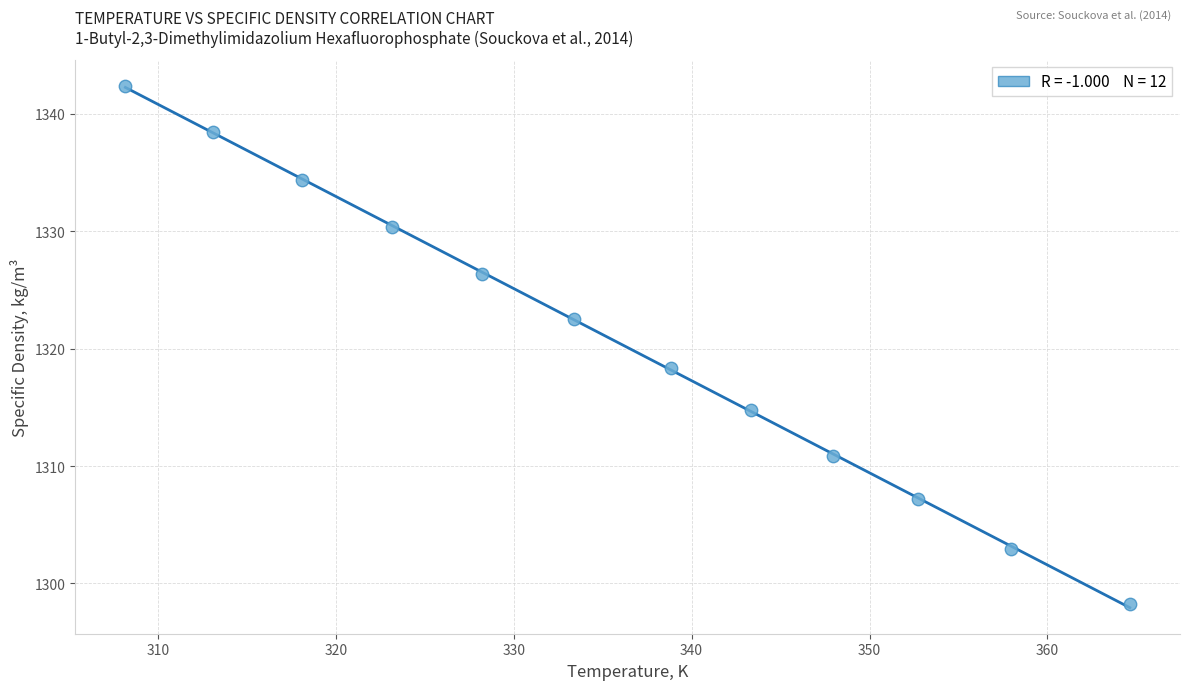

What Y value in the scatter plot is closest to 1320?

1318.3